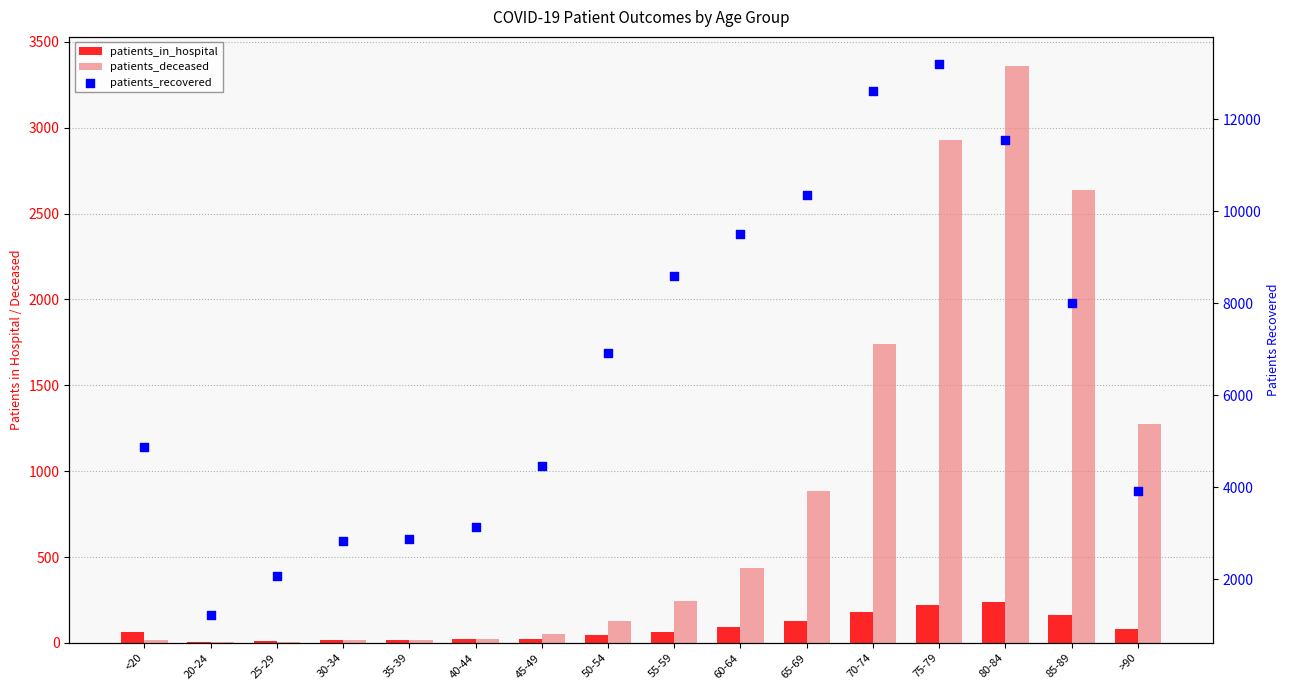

Is the value of patients_recovered at >90 greater than the value of patients_deceased at 40-44?

Yes